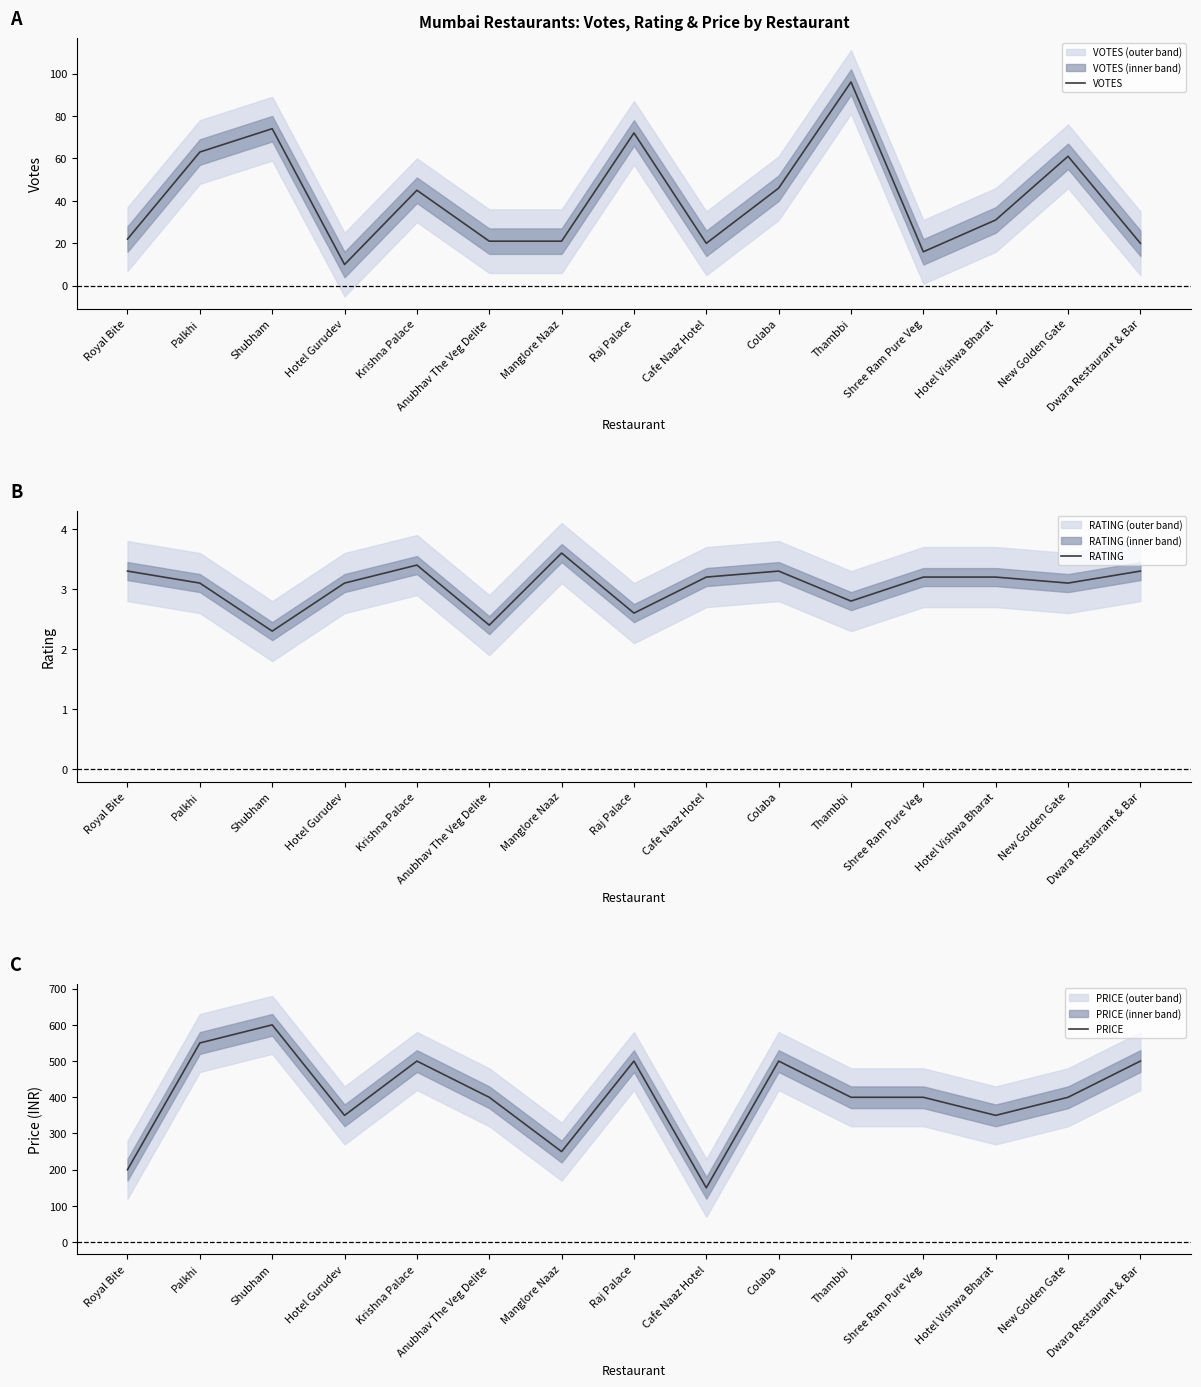

Reading left to right, extract all data points from this chart.

VOTES: Royal Bite=22.0	Palkhi=63.0	Shubham=74.0	Hotel Gurudev=10.0	Krishna Palace=45.0	Anubhav The Veg Delite=21.0	Manglore Naaz=21.0	Raj Palace=72.0	Cafe Naaz Hotel=20.0	Colaba=46.0	Thambbi=96.0	Shree Ram Pure Veg=16.0	Hotel Vishwa Bharat=31.0	New Golden Gate=61.0	Dwara Restaurant & Bar=20.0
RATING: Royal Bite=3.3	Palkhi=3.1	Shubham=2.3	Hotel Gurudev=3.1	Krishna Palace=3.4	Anubhav The Veg Delite=2.4	Manglore Naaz=3.6	Raj Palace=2.6	Cafe Naaz Hotel=3.2	Colaba=3.3	Thambbi=2.8	Shree Ram Pure Veg=3.2	Hotel Vishwa Bharat=3.2	New Golden Gate=3.1	Dwara Restaurant & Bar=3.3
PRICE: Royal Bite=200.0	Palkhi=550.0	Shubham=600.0	Hotel Gurudev=350.0	Krishna Palace=500.0	Anubhav The Veg Delite=400.0	Manglore Naaz=250.0	Raj Palace=500.0	Cafe Naaz Hotel=150.0	Colaba=500.0	Thambbi=400.0	Shree Ram Pure Veg=400.0	Hotel Vishwa Bharat=350.0	New Golden Gate=400.0	Dwara Restaurant & Bar=500.0